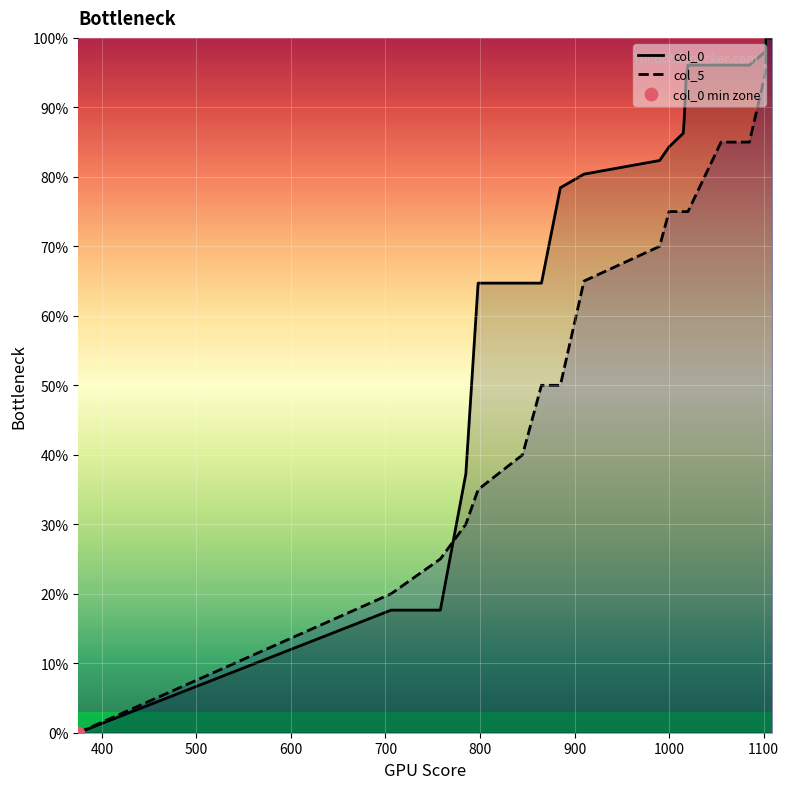

Which series has the largest Y range (max minus min)?

col_0